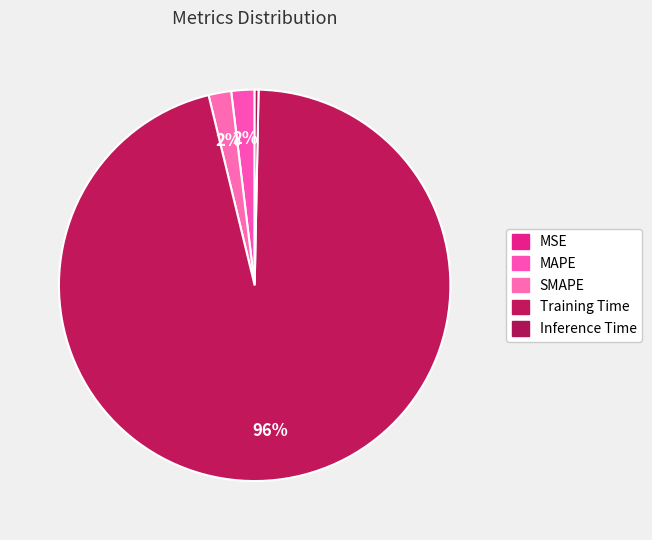

Which has a higher value, Training Time or SMAPE?

Training Time